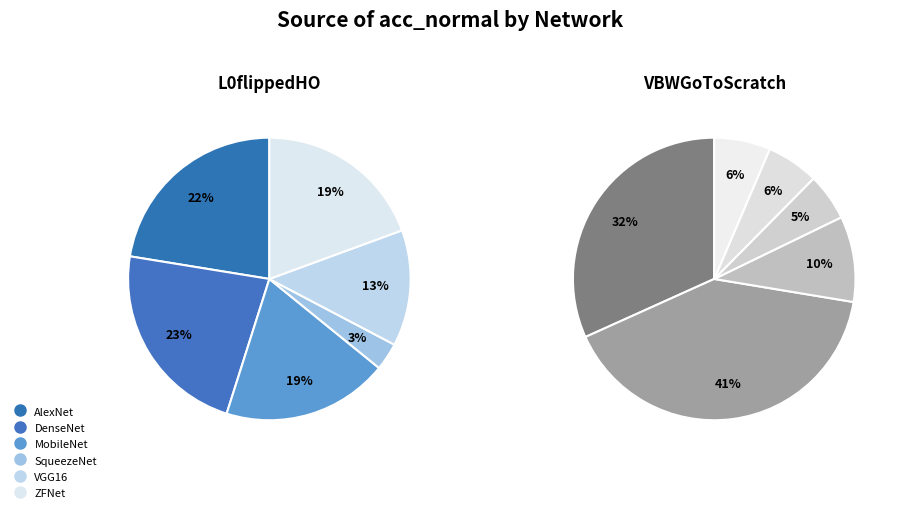

Between DenseNet and MobileNet, which series saw the biggest shift?

VBWGoToScratch